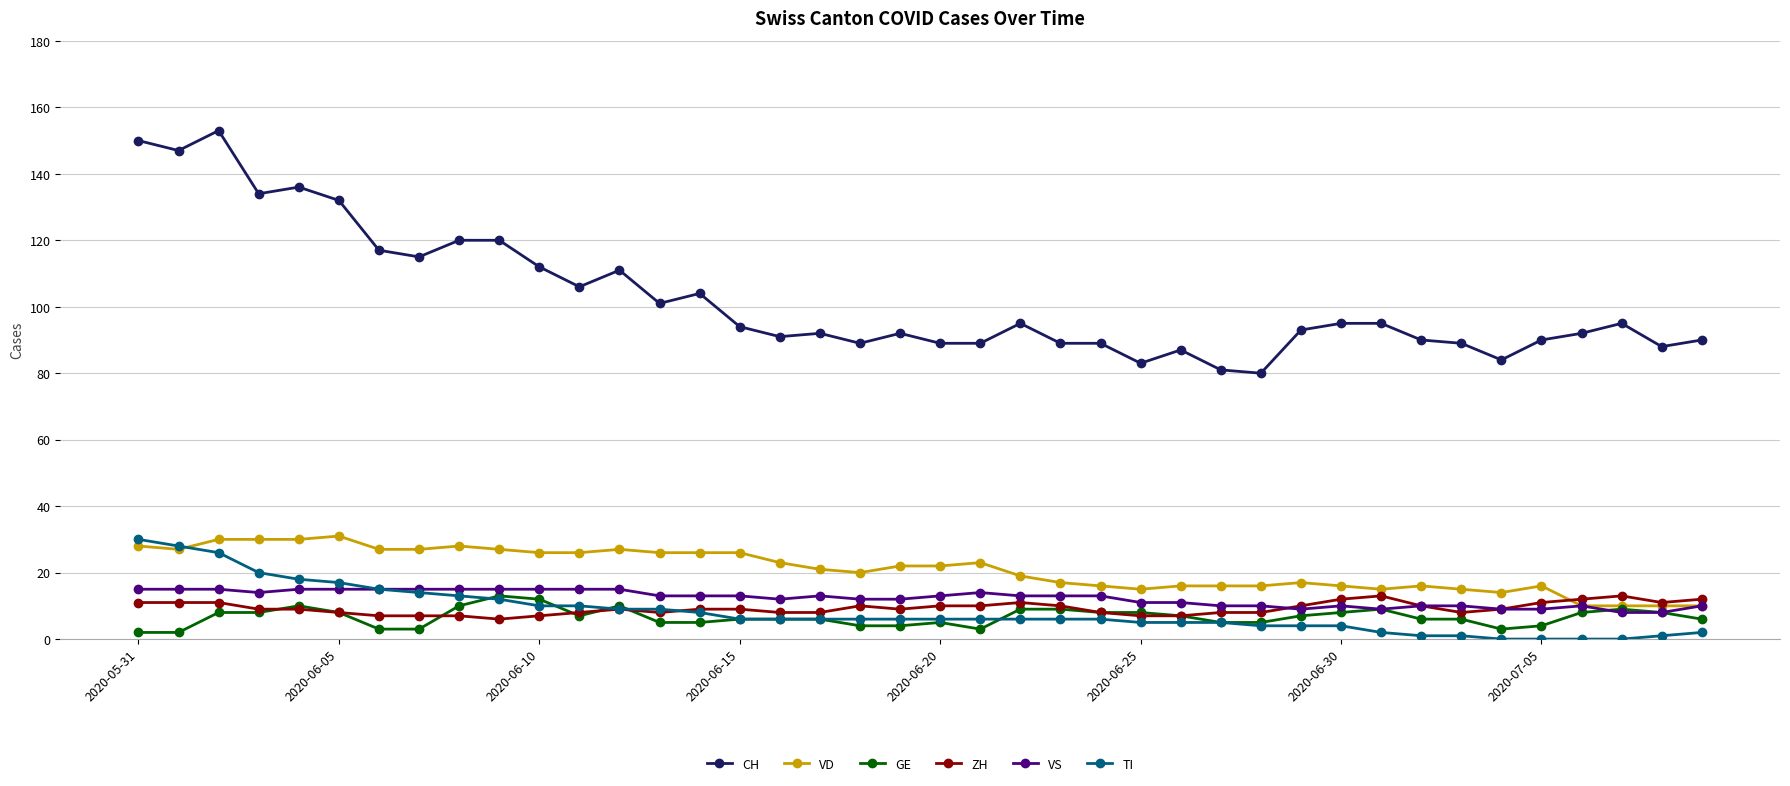

True or false: GE and CH cross at least once.

False